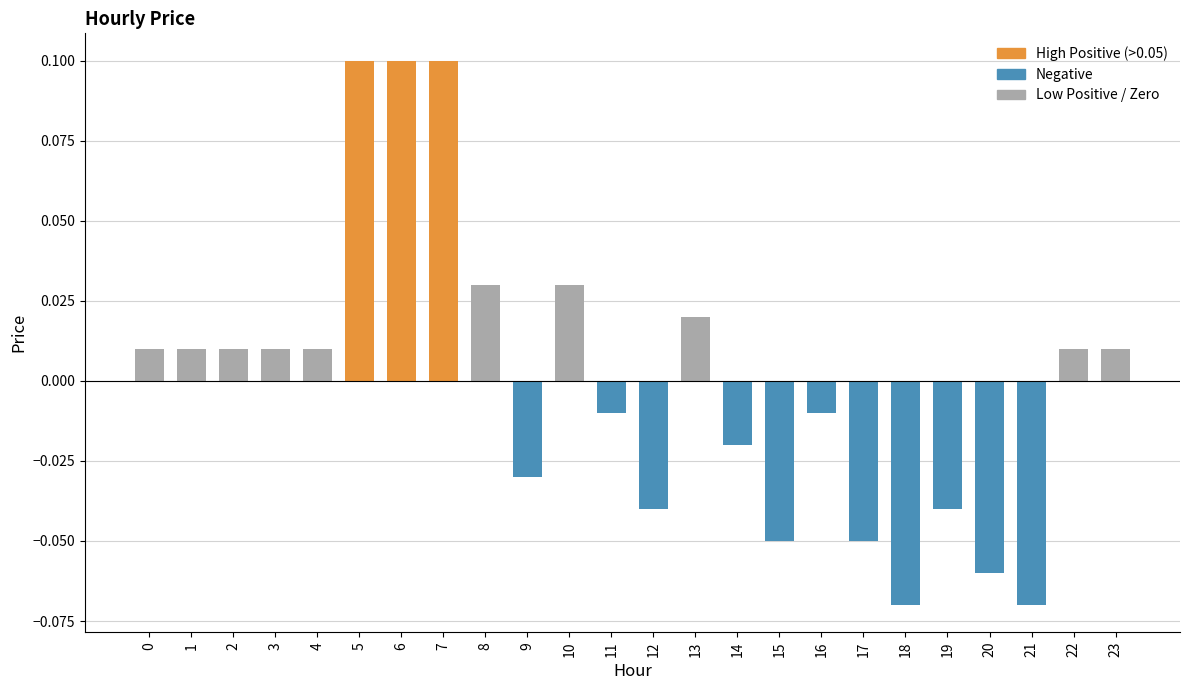

True or false: the data shows 0.1 at 5.

True